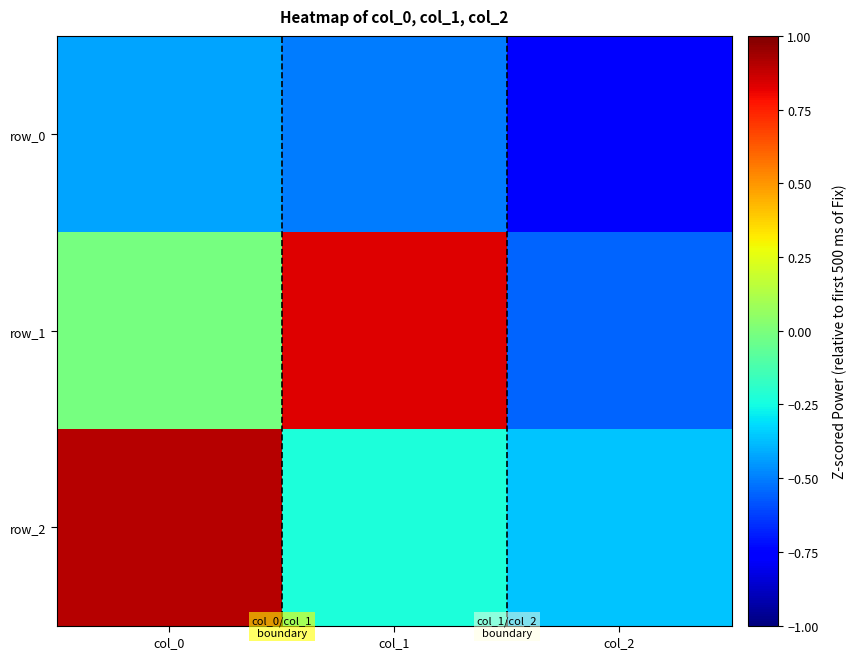

What is the sum of the row_1 values at col_2 and col_0?

-0.6